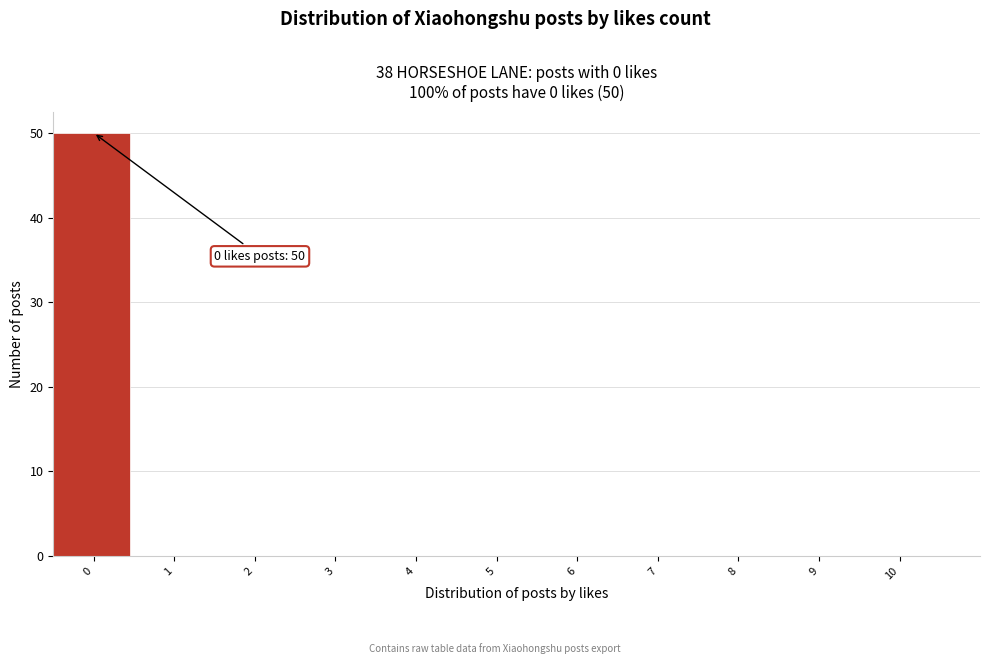

Reading left to right, transcribe all the data shown in this chart.

0=50	1=0	2=0	3=0	4=0	5=0	6=0	7=0	8=0	9=0	10=0